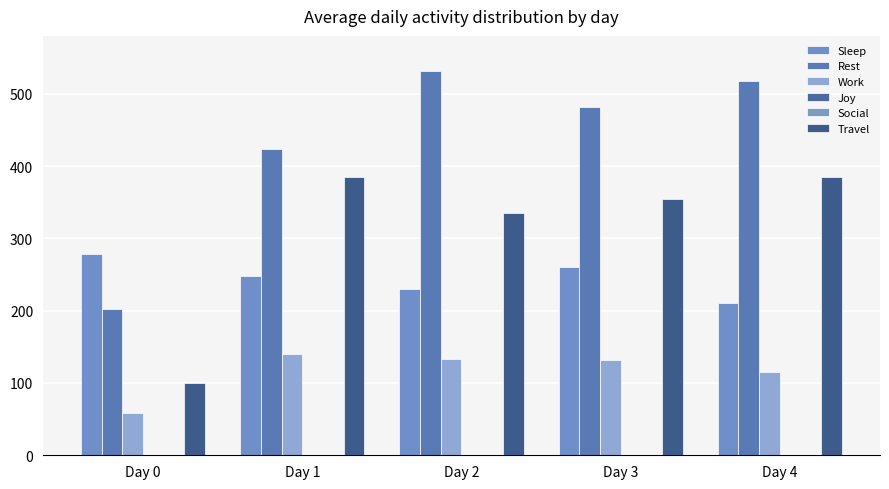

What is the total value across all series at Day 2?

1229.3